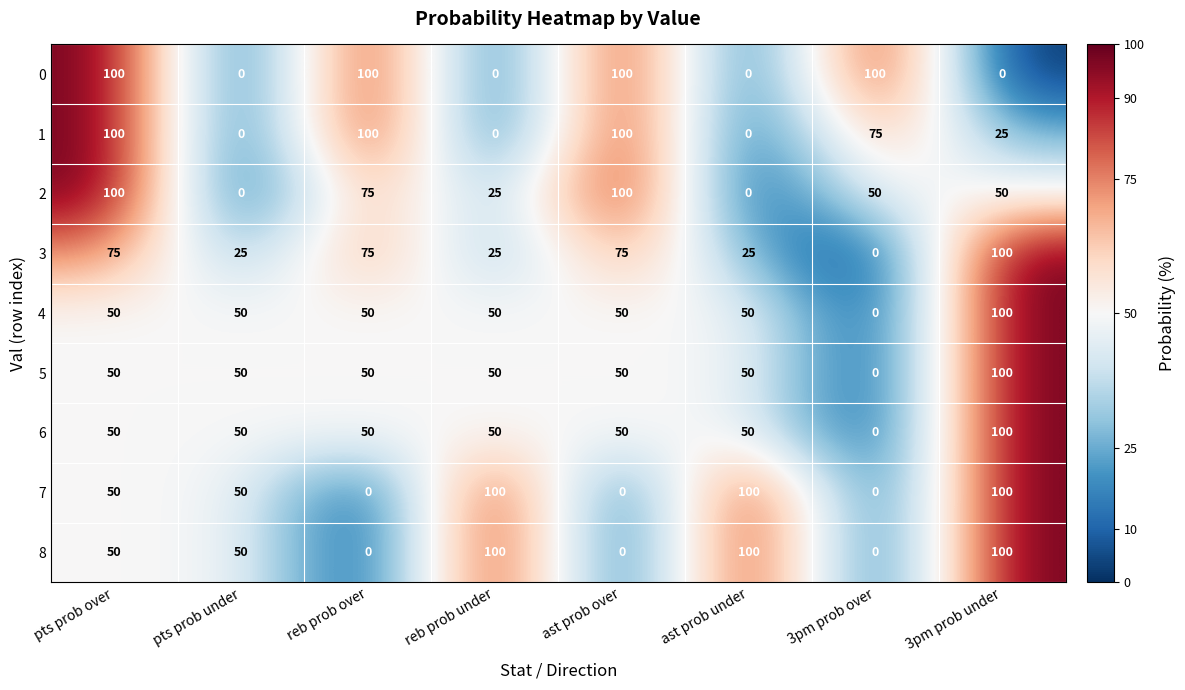

At which label does 2 first exceed 50?

pts prob over